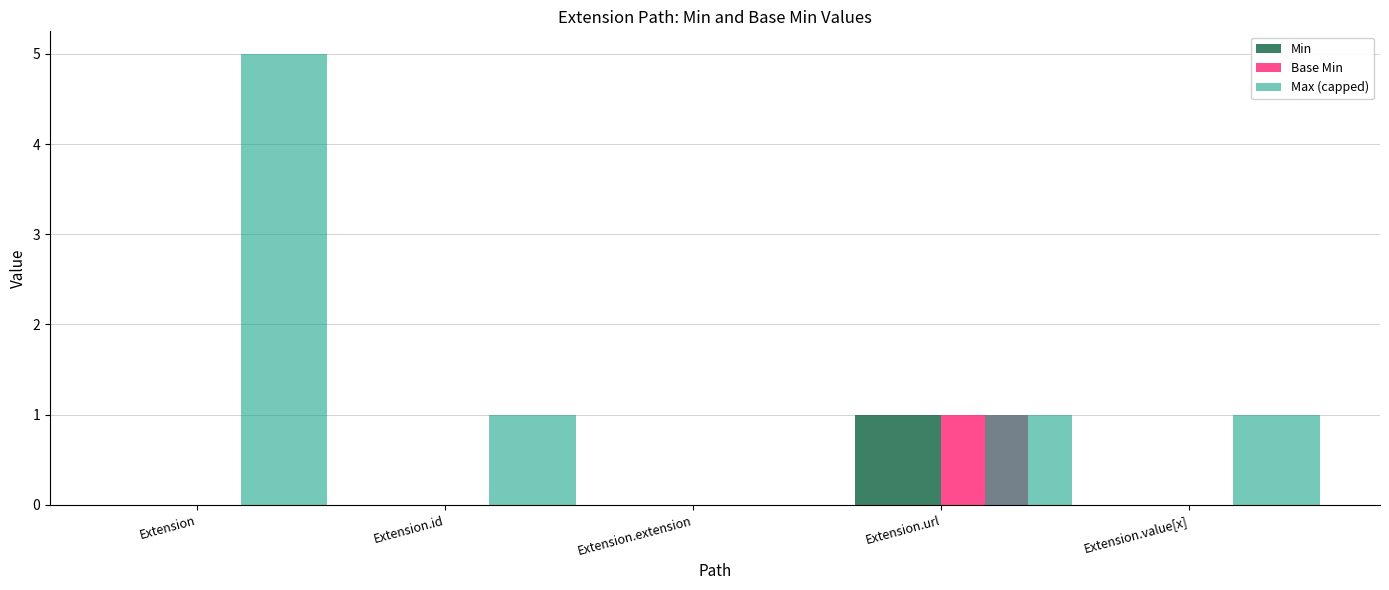

What is the sum of the Max (capped) values at Extension and Extension.url?

6